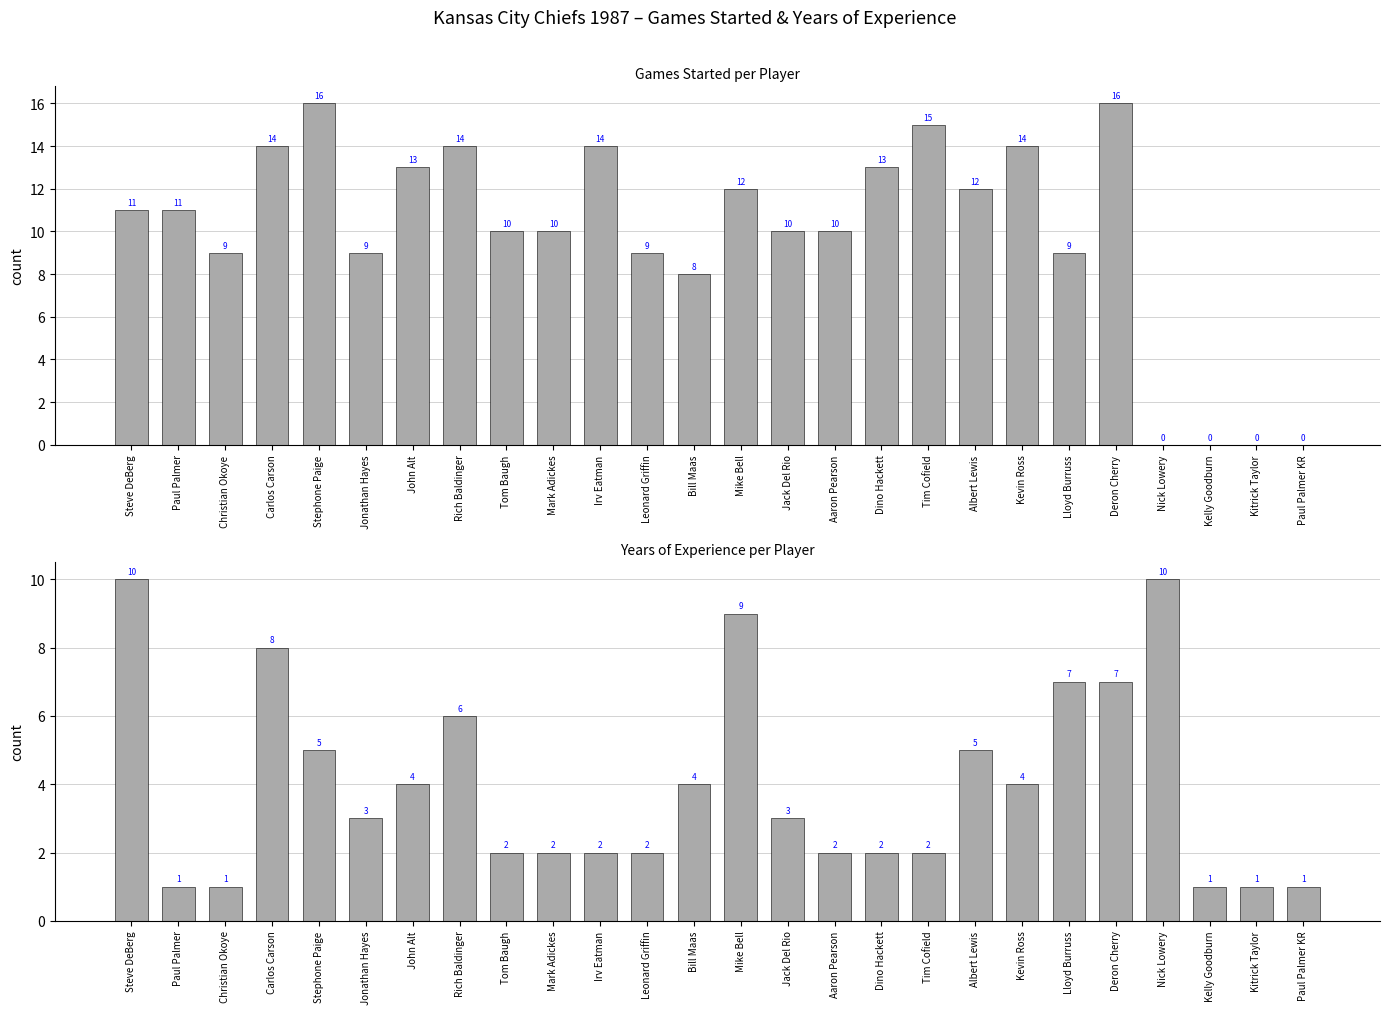

What is the difference between the second highest and minimum values in the Years series?

9